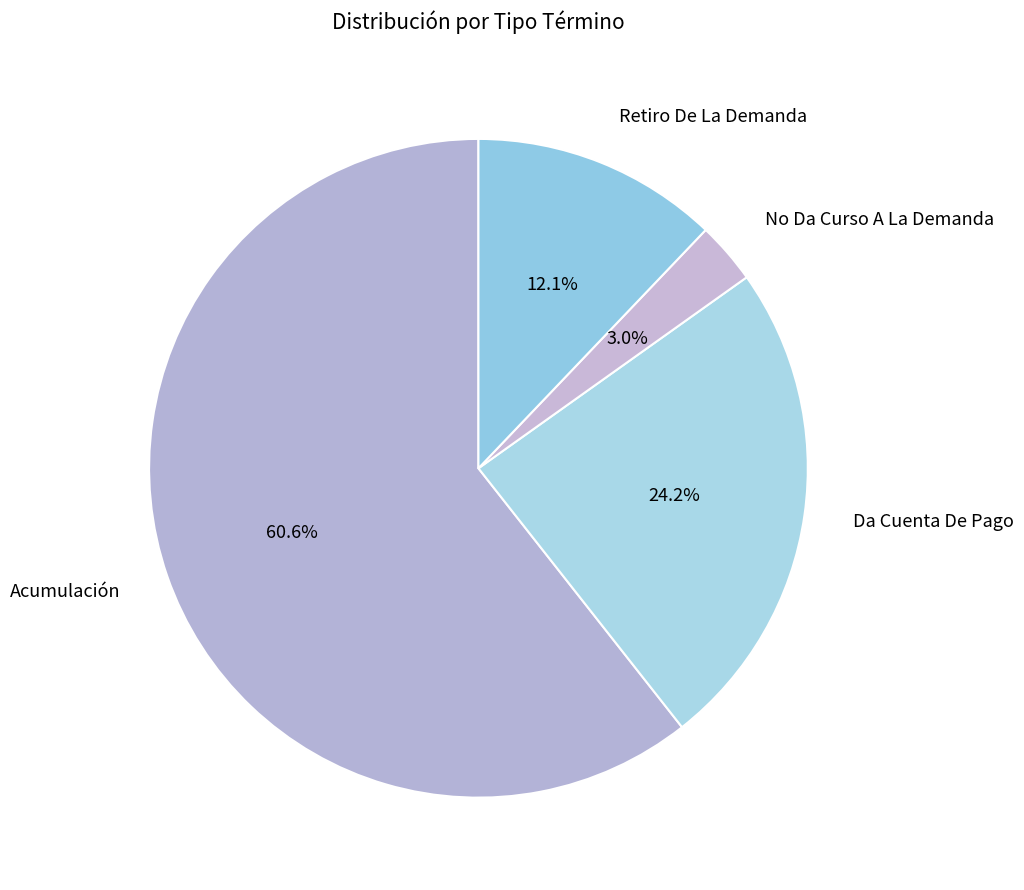

Is there a majority slice in this chart?

Yes